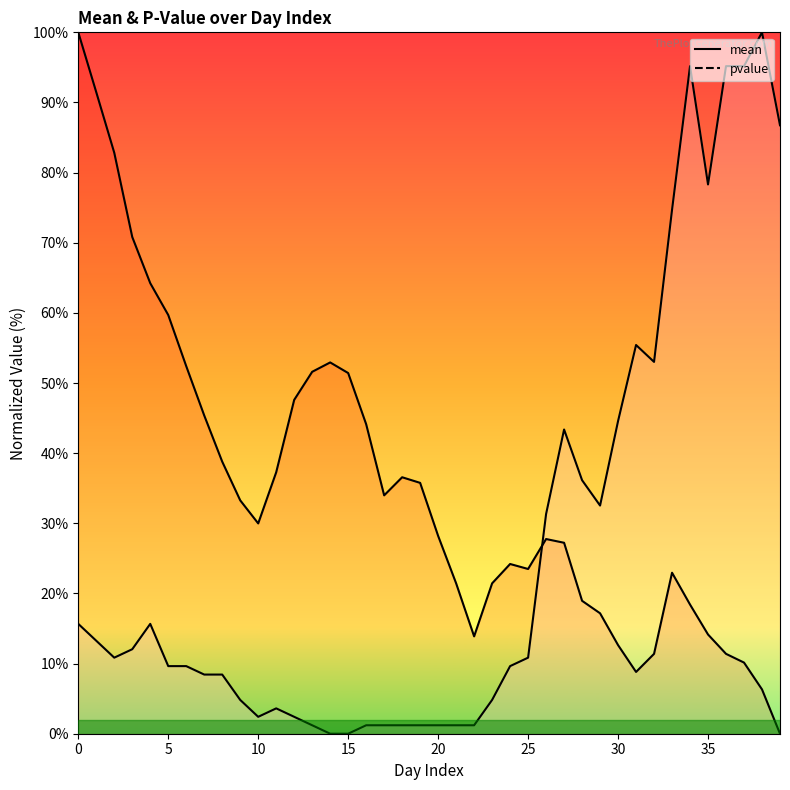

The pvalue series shows 53.0 at 32. True or false?

True